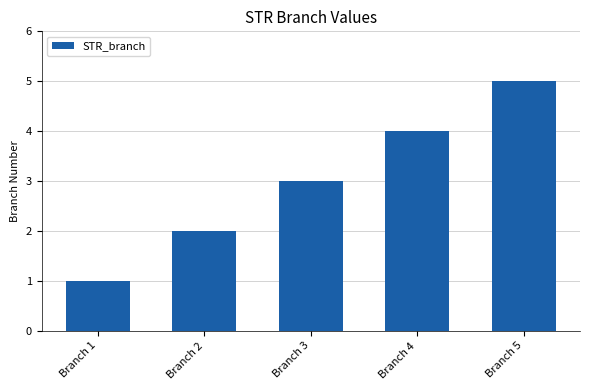

How many bars are there in total?

5